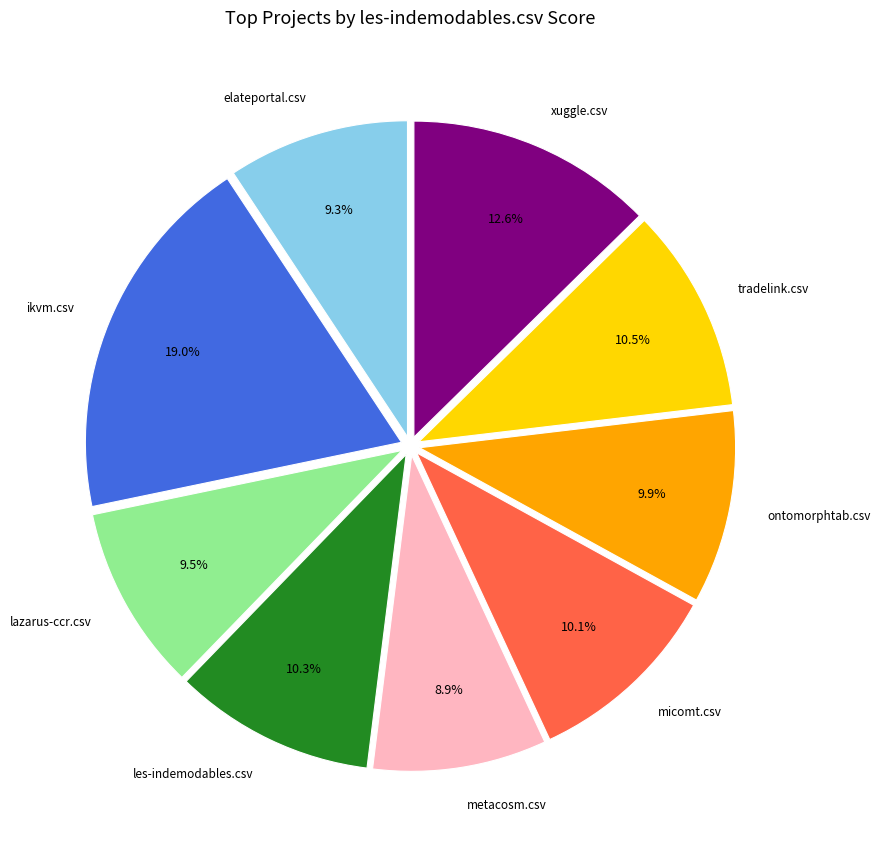

How many segments does this pie chart have?

9